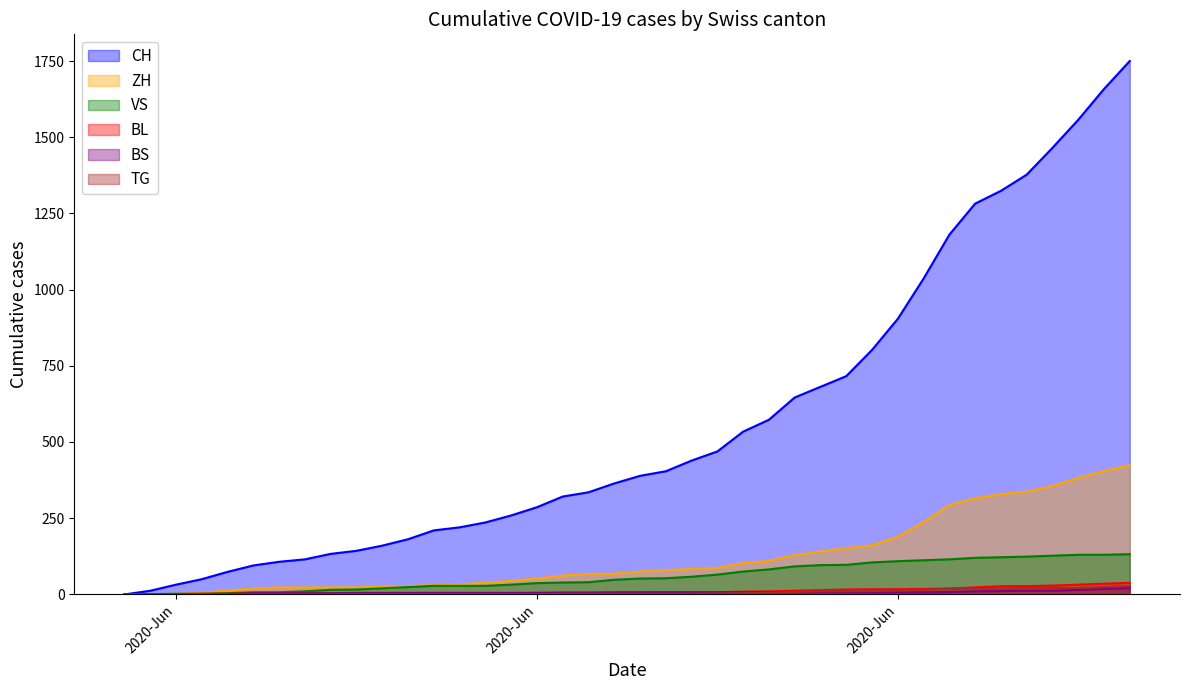

Does the chart have visible grid lines?

No